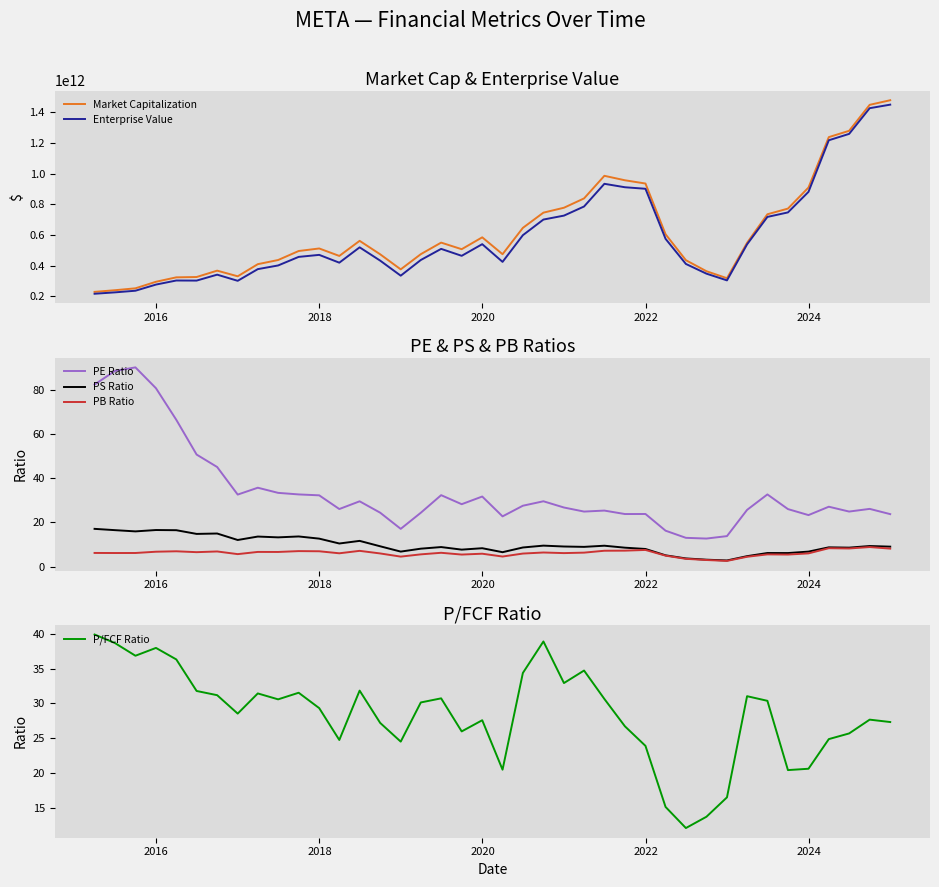

True or false: PB Ratio and PE Ratio intersect in this chart.

False